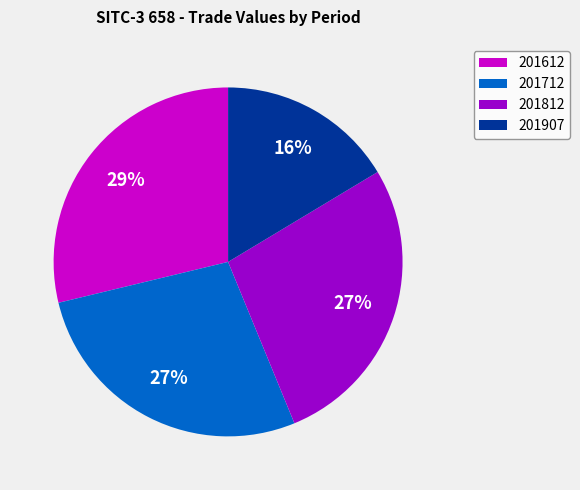

To the nearest percent, what percentage of the pie is 201812?

27%